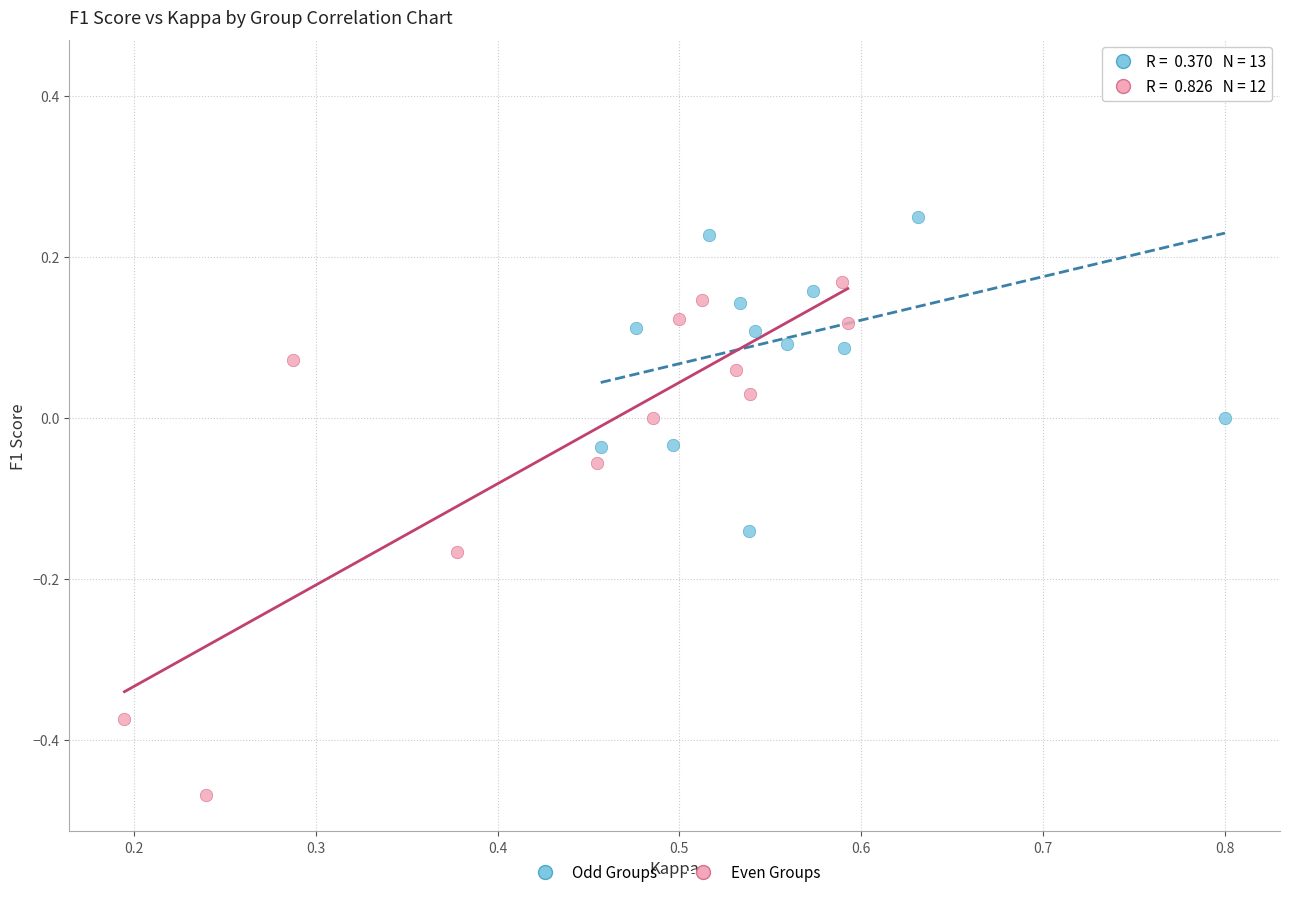

Which series reaches the minimum Y coordinate?

Even Groups